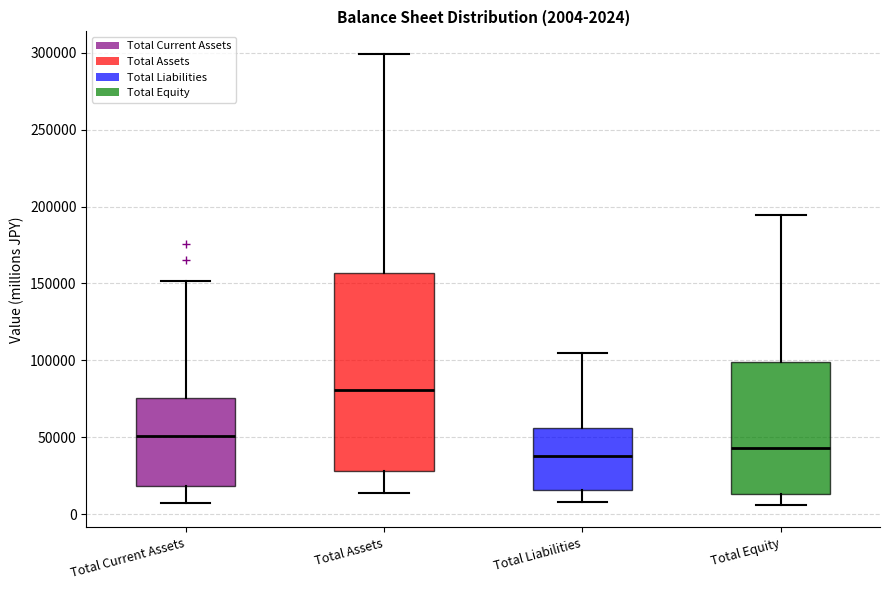

Which box has the lowest median line?

Total Liabilities